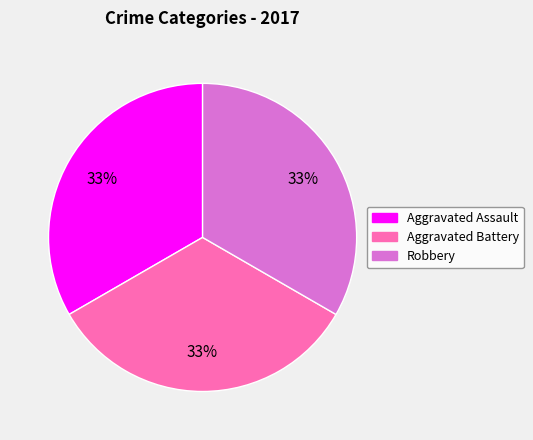

How many segments does this pie chart have?

3